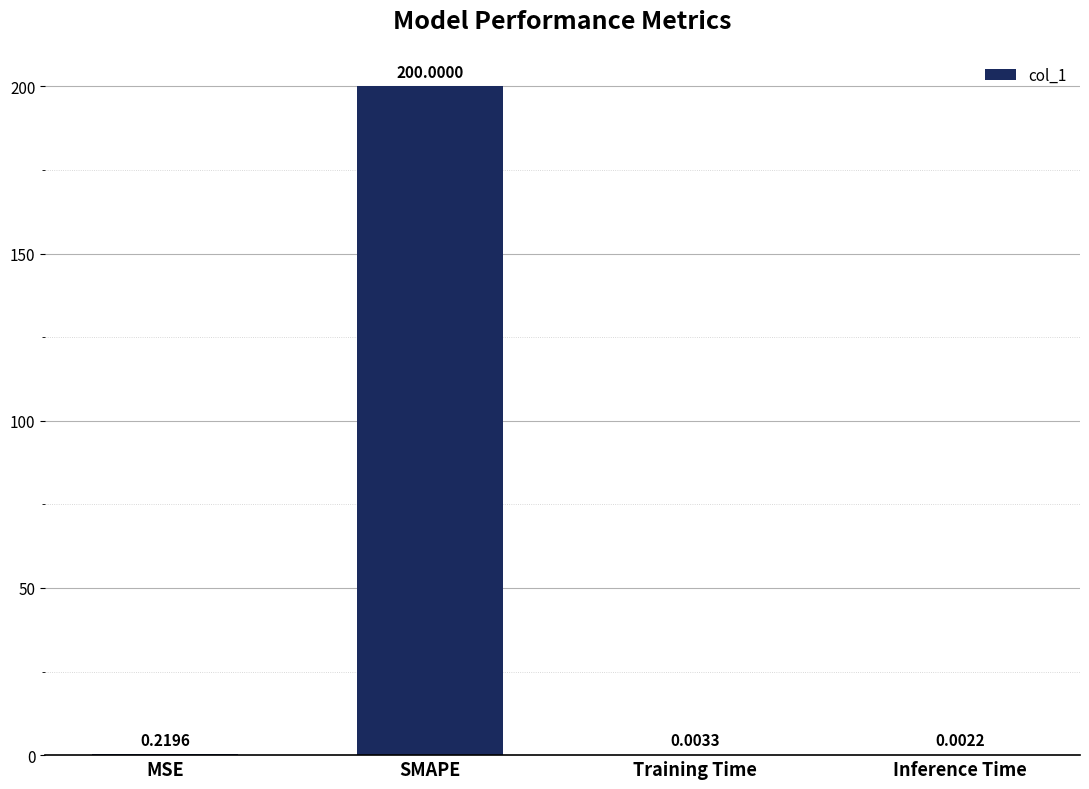

Between Training Time and MSE, which is larger?

MSE